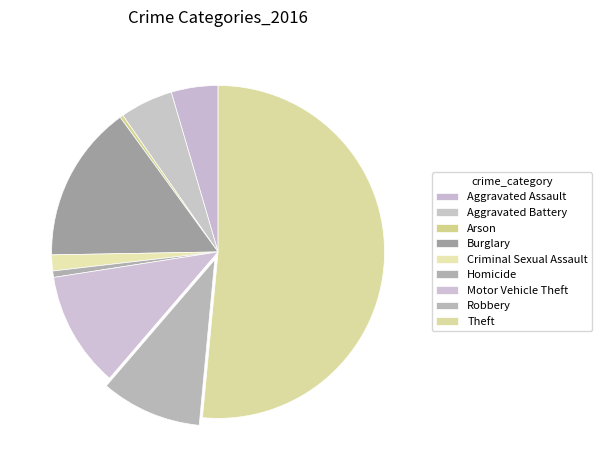

How many segments does this pie chart have?

9